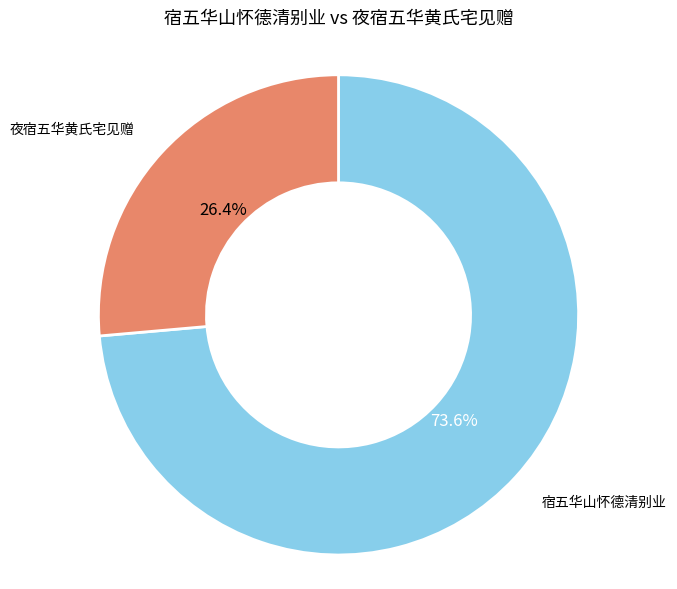

How many slices are in this pie chart?

2